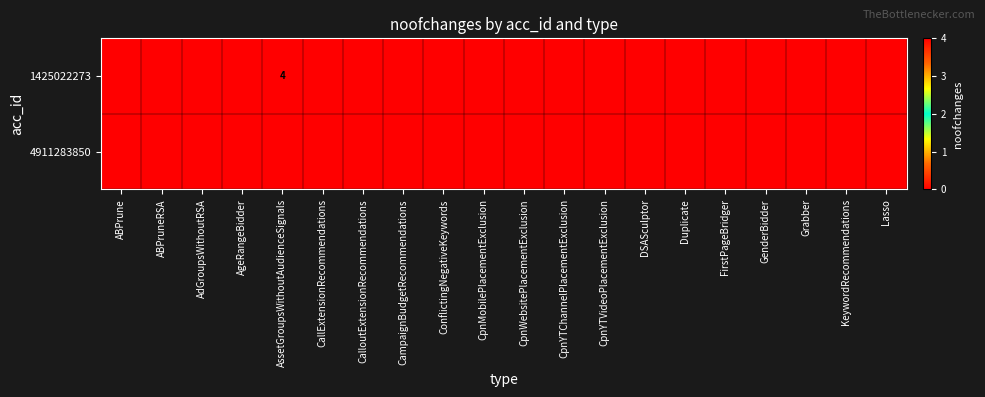

List the labels in order of 1425022273 value, largest first.

AssetGroupsWithoutAudienceSignals, ABPrune, ABPruneRSA, AdGroupsWithoutRSA, AgeRangeBidder, CallExtensionRecommendations, CalloutExtensionRecommendations, CampaignBudgetRecommendations, ConflictingNegativeKeywords, CpnMobilePlacementExclusion, CpnWebsitePlacementExclusion, CpnYTChannelPlacementExclusion, CpnYTVideoPlacementExclusion, DSASculptor, Duplicate, FirstPageBridger, GenderBidder, Grabber, KeywordRecommendations, Lasso